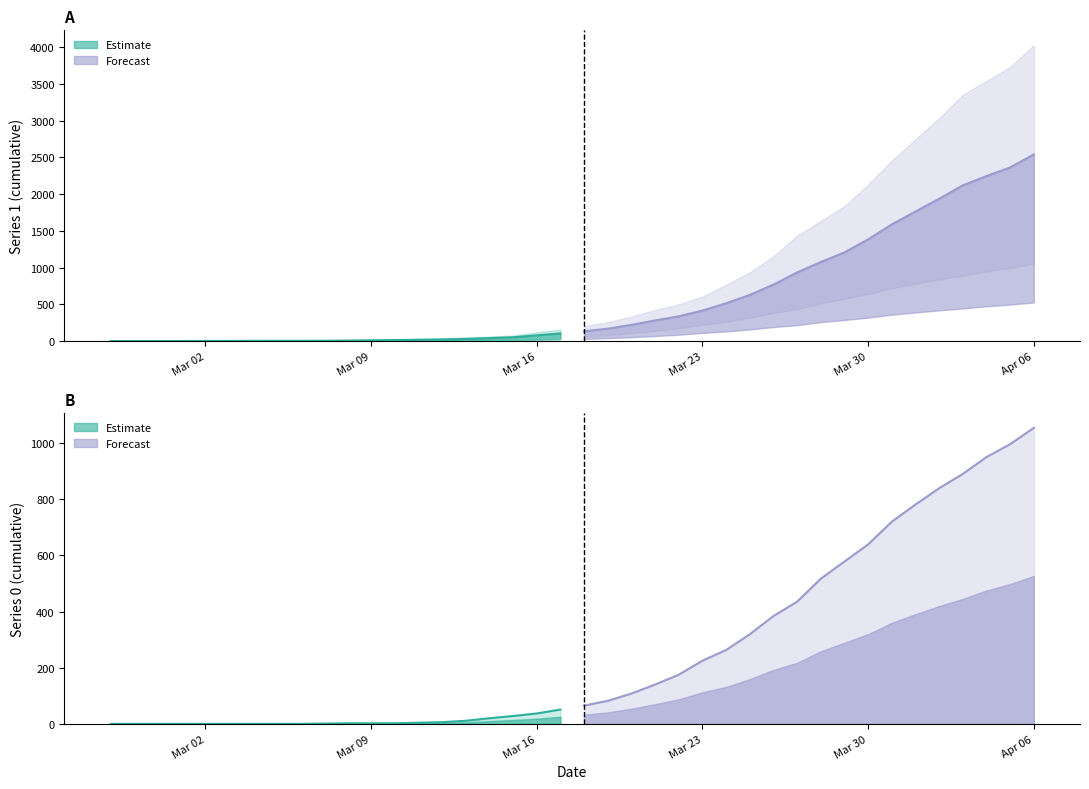

What is the label of the 3rd point from the right?

2020-04-04